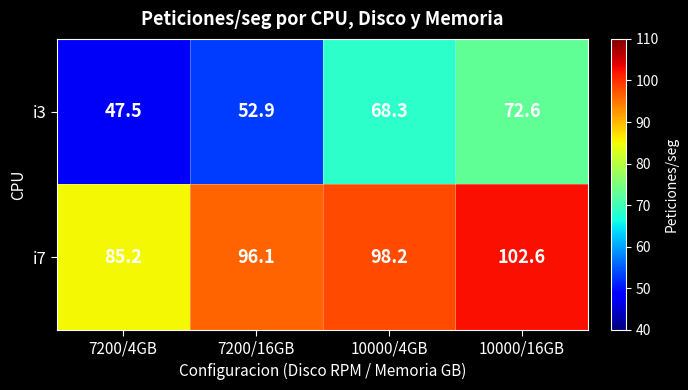

Which category has the highest value in the i3 series?

10000/16GB